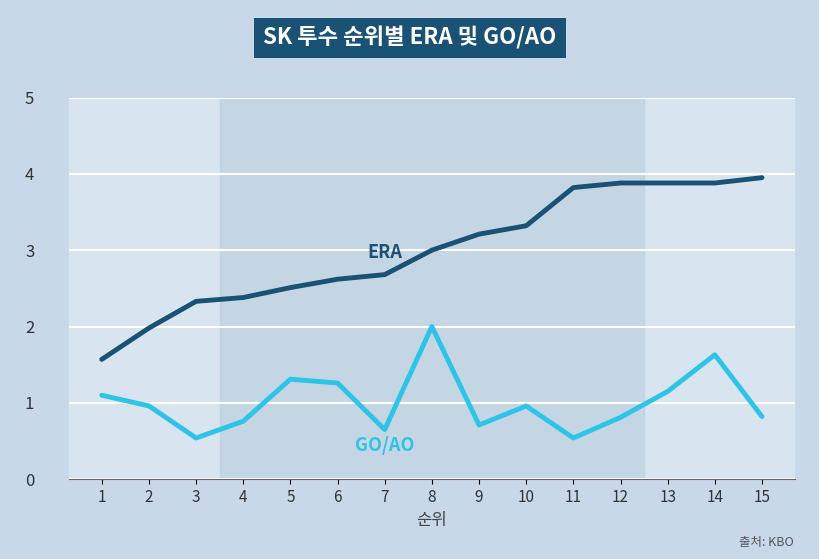

What is the total value across all series at 15?

4.8